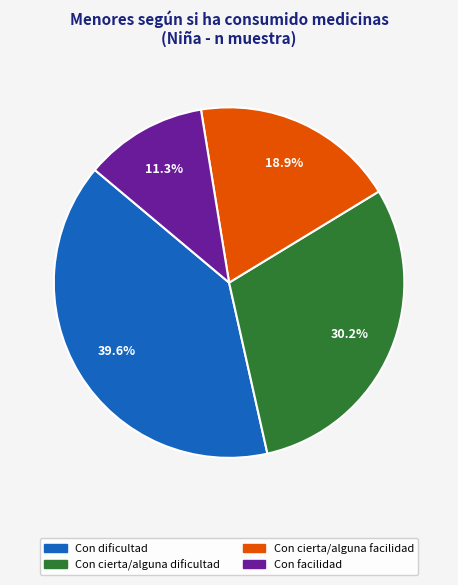

Is there a majority slice in this chart?

No